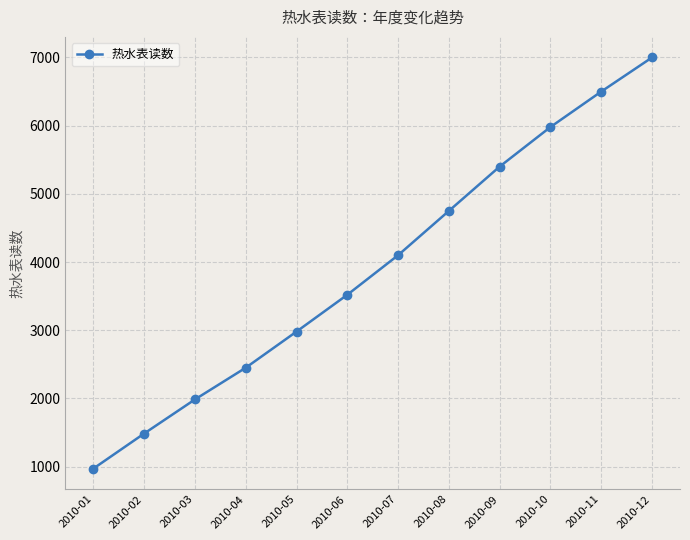

Rank the categories by value from lowest to highest.

2010-01, 2010-02, 2010-03, 2010-04, 2010-05, 2010-06, 2010-07, 2010-08, 2010-09, 2010-10, 2010-11, 2010-12